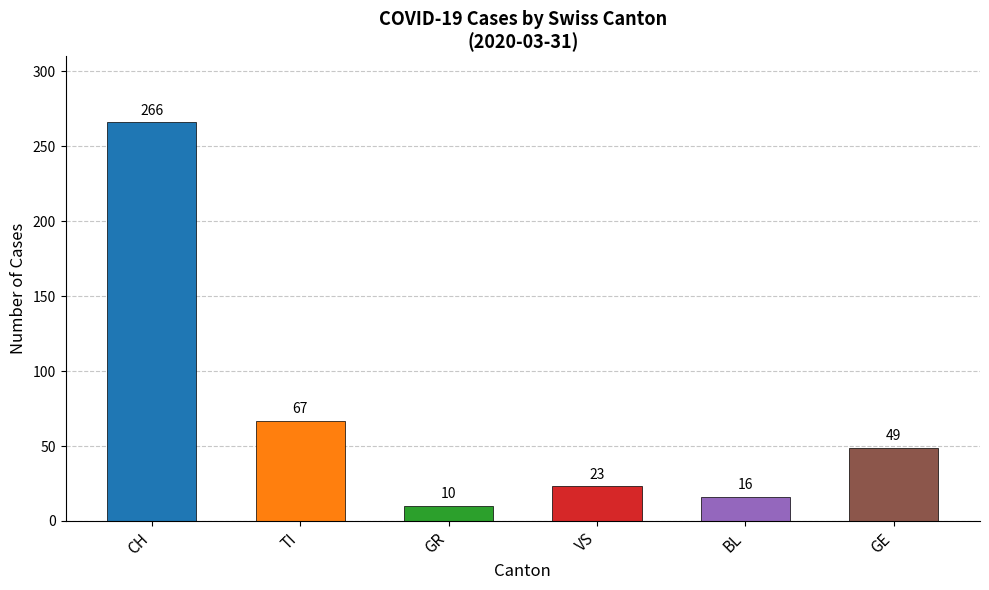

True or false: the data shows 478 at CH.

False